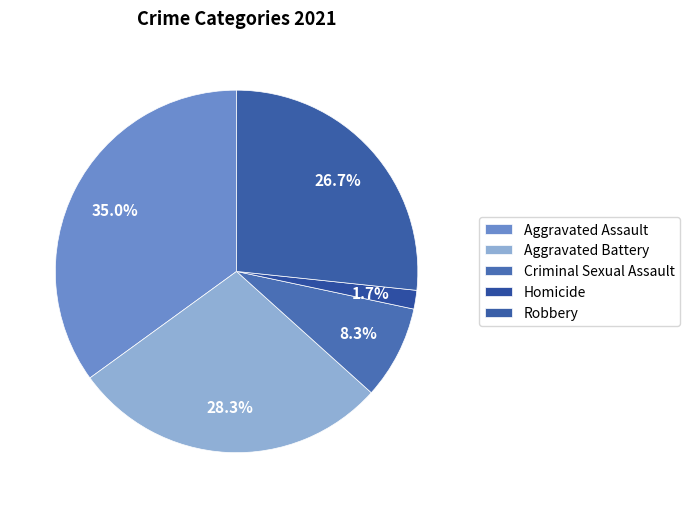

To the nearest percent, what is the difference between the Aggravated Assault and Criminal Sexual Assault slice percentages?

27%